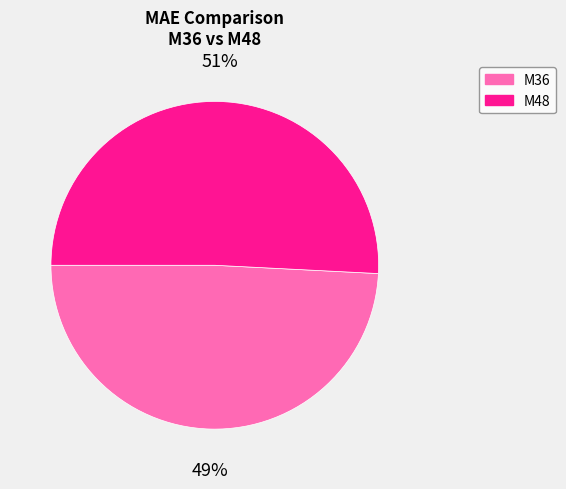

Do M36 and M48 together represent more than half of the pie?

Yes